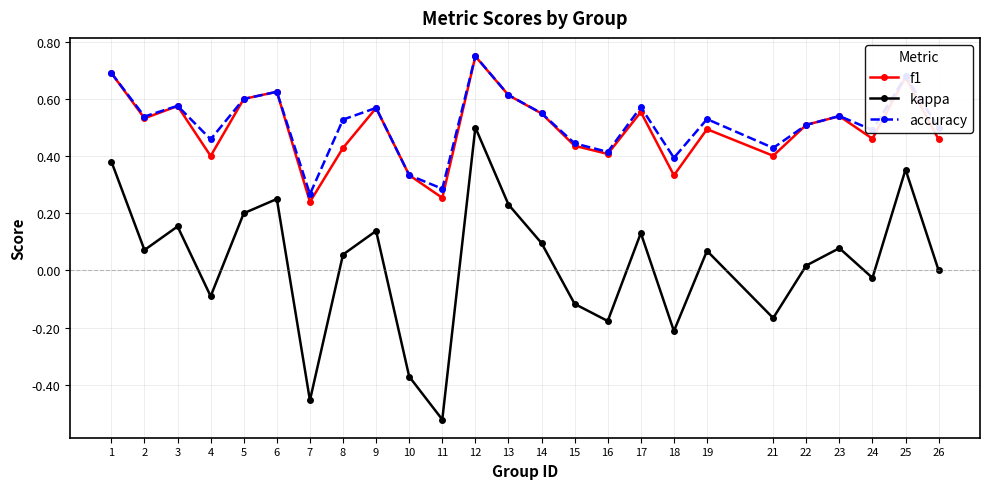

True or false: accuracy and kappa cross at least once.

False